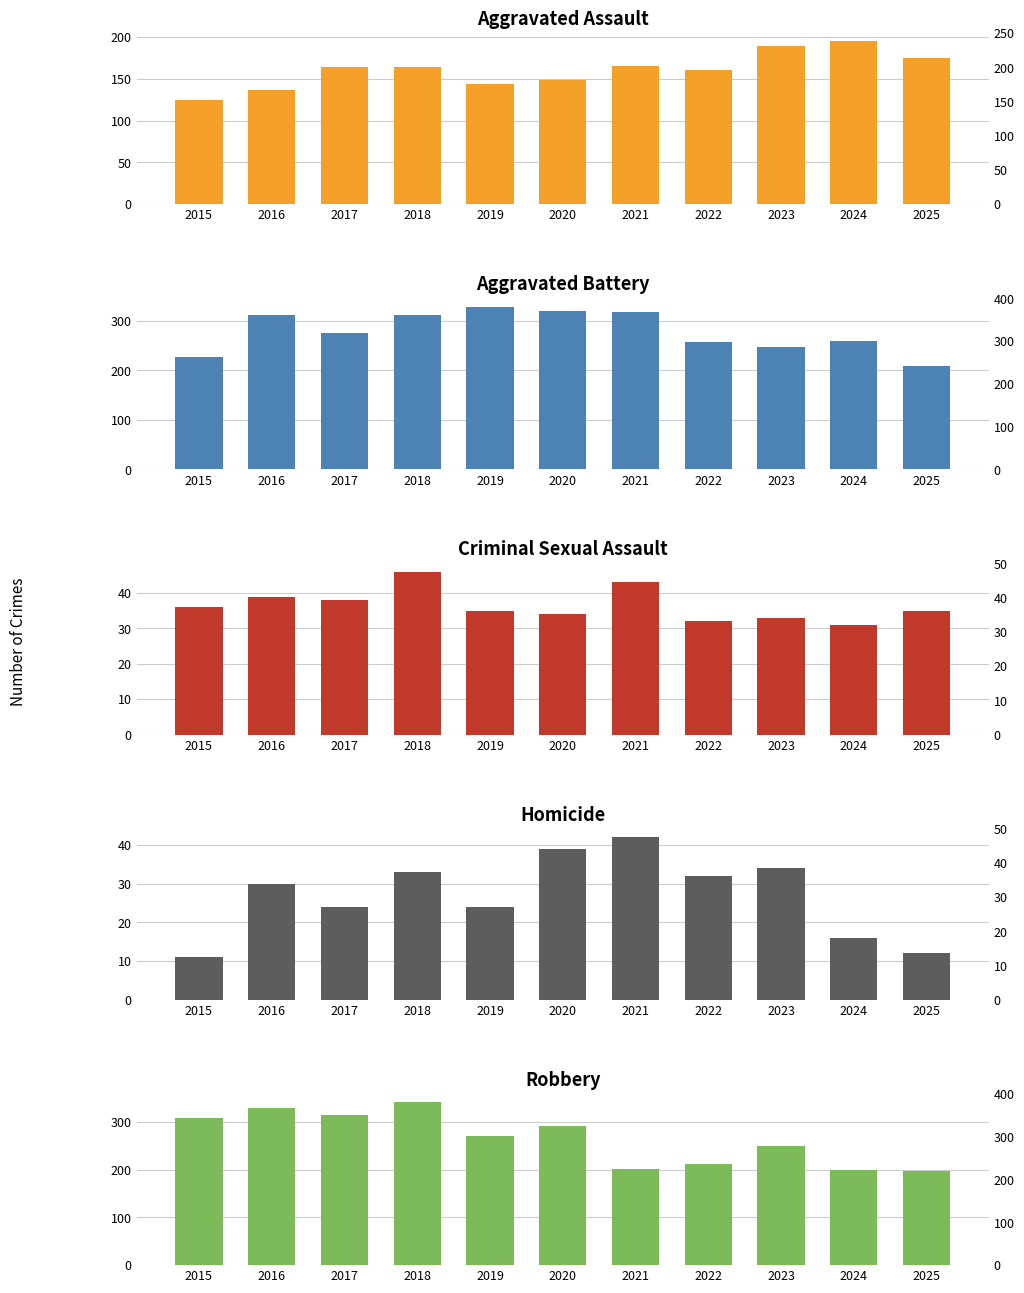

At which category does the chart reach its peak across all series?

2018